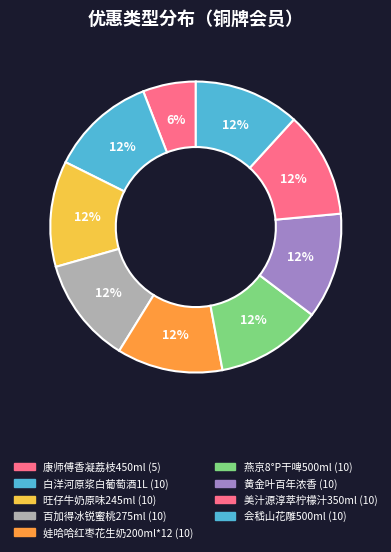

Count the number of slices in the pie.

9